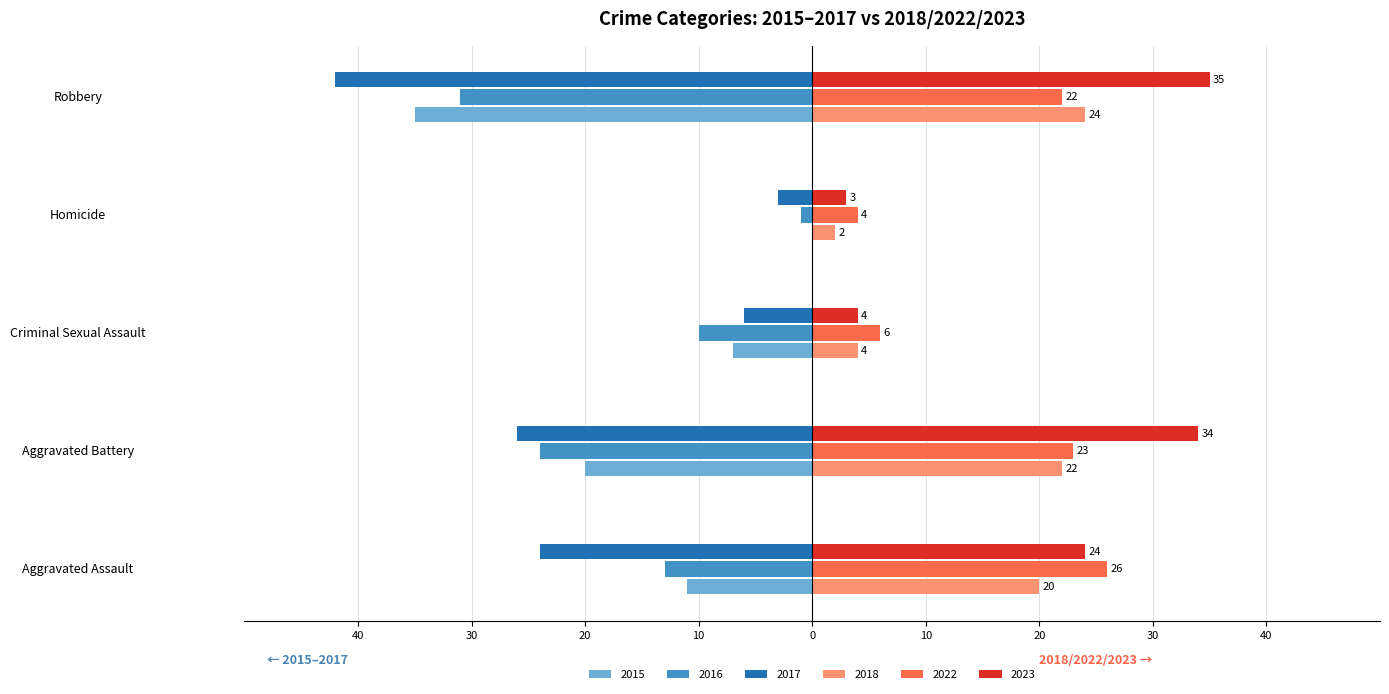

Between Aggravated Assault and Homicide, which is larger?

Homicide